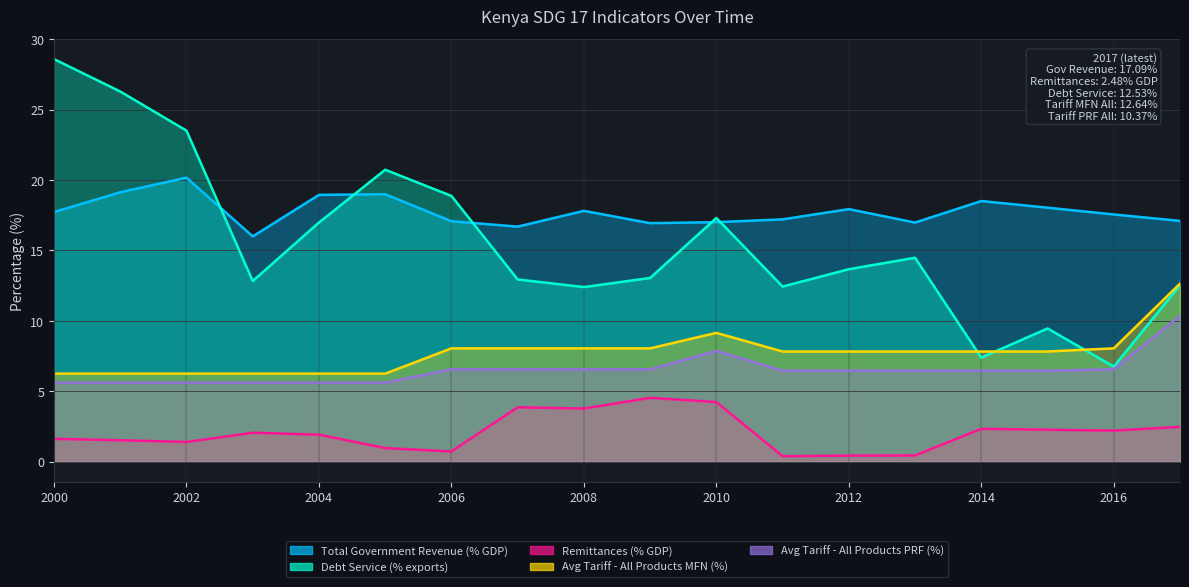

What is the maximum value for Avg Tariff - All Products PRF (%)?

10.4